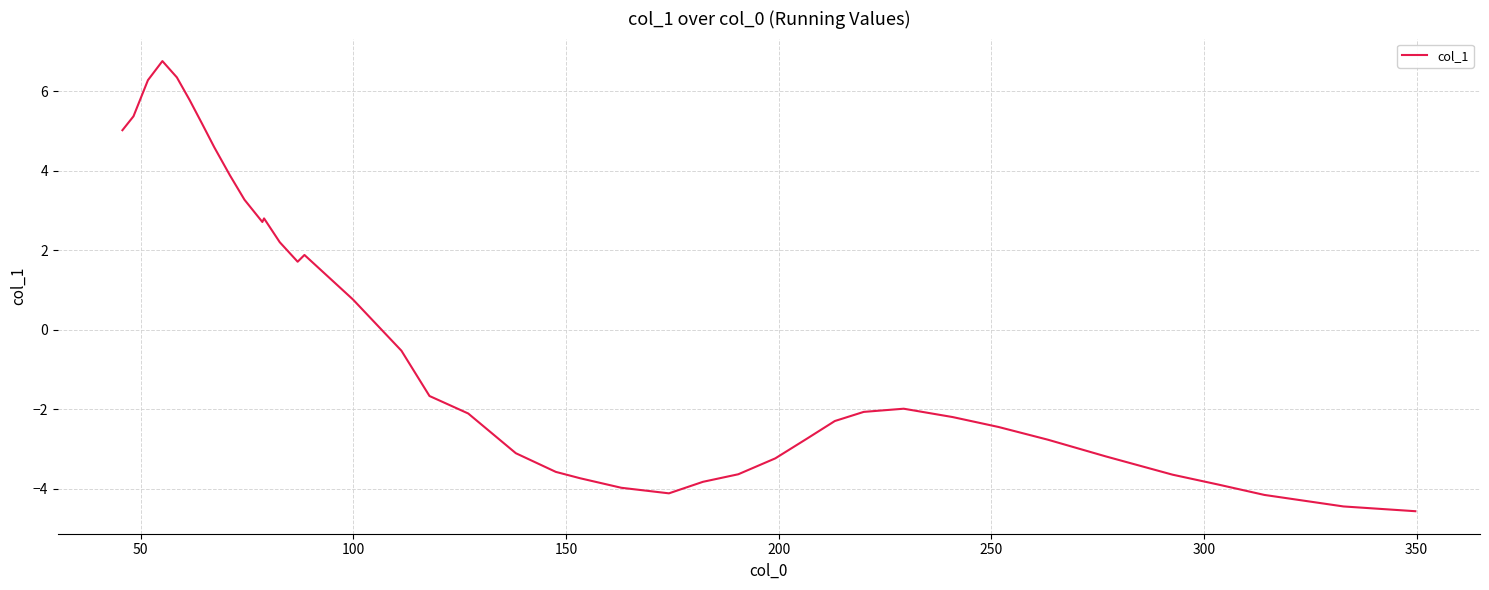

What is the greatest value displayed?

6.8